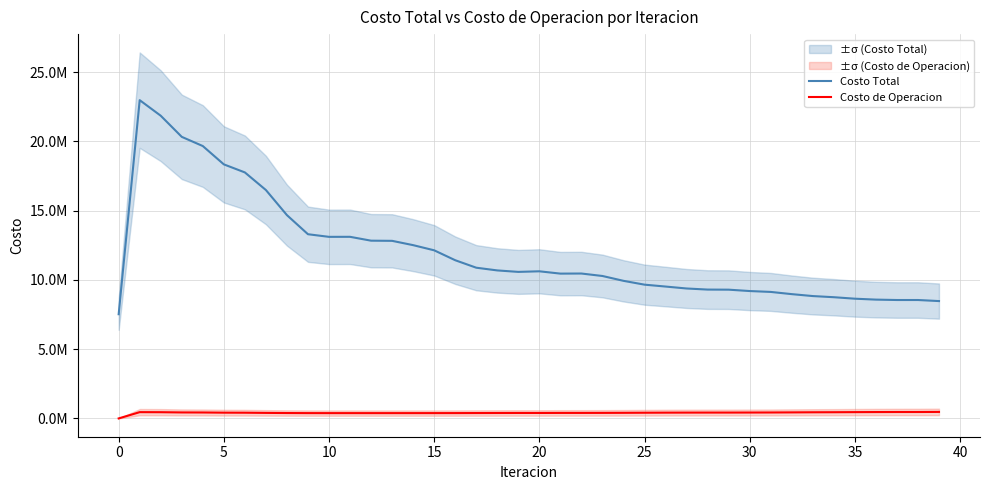

Rank the series at 15 from highest to lowest value.

Costo Total, Costo de Operacion